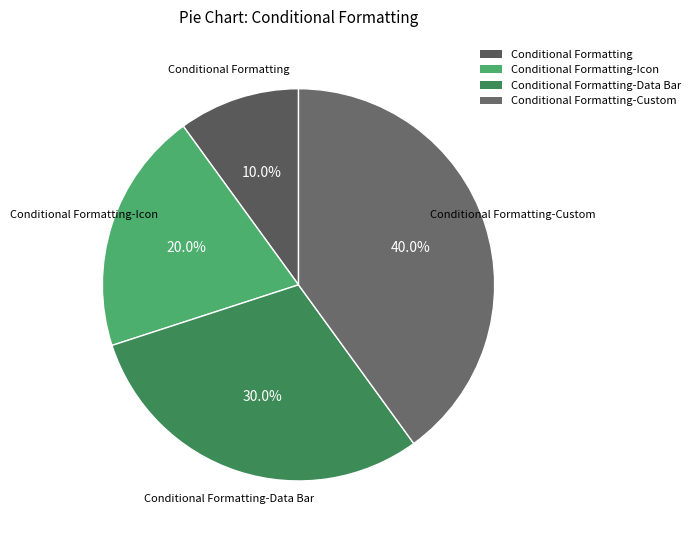

How many segments does this pie chart have?

4